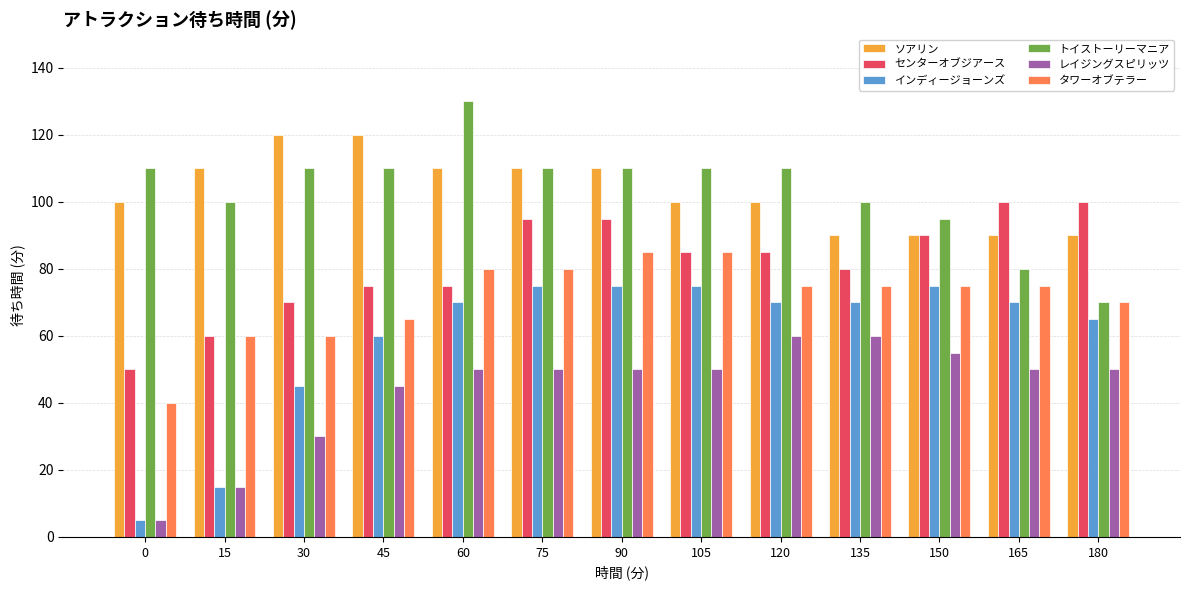

Which series has the largest range (max minus min)?

インディージョーンズ